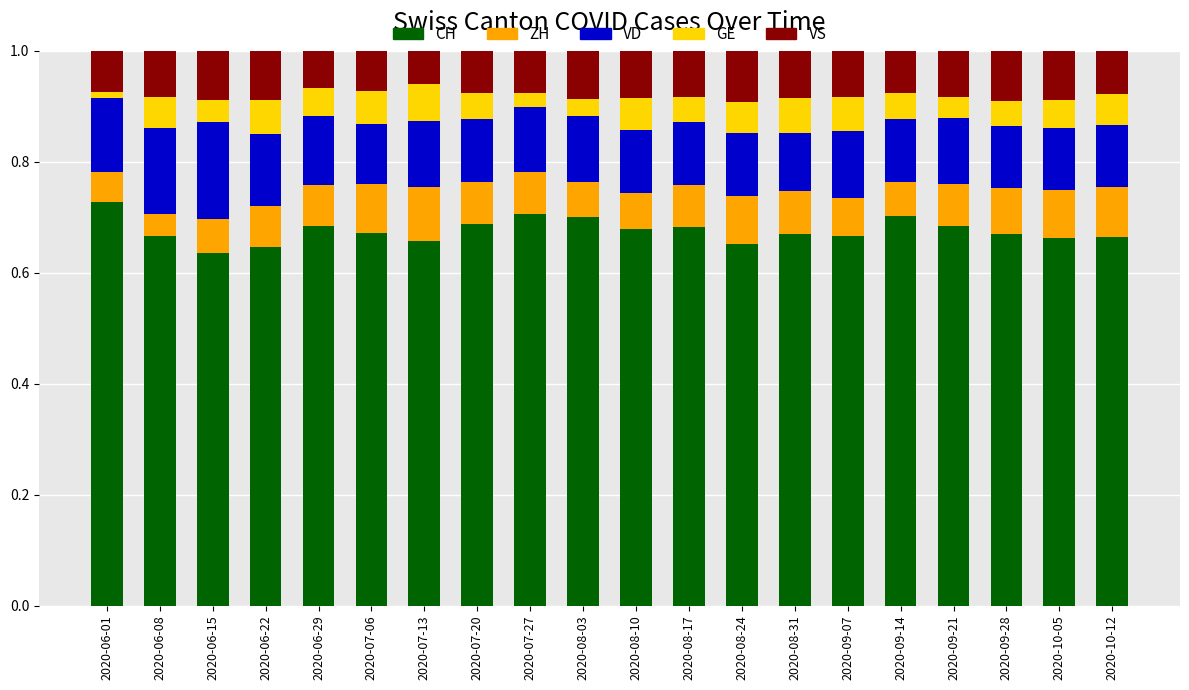

What is the total value across all series at 2020-07-20?

1.0